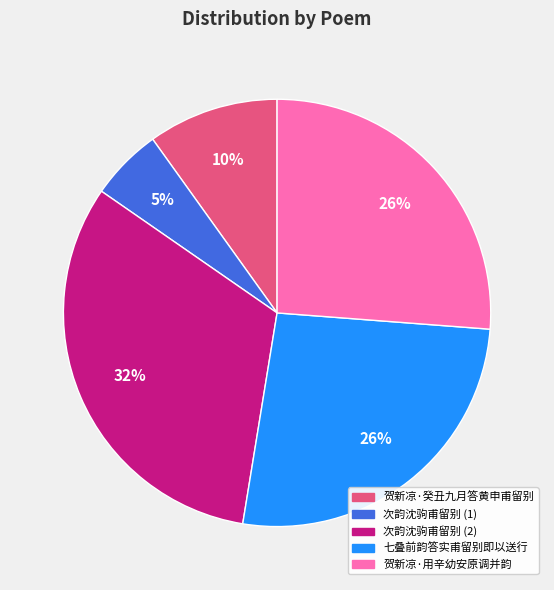

How many segments does this pie chart have?

5